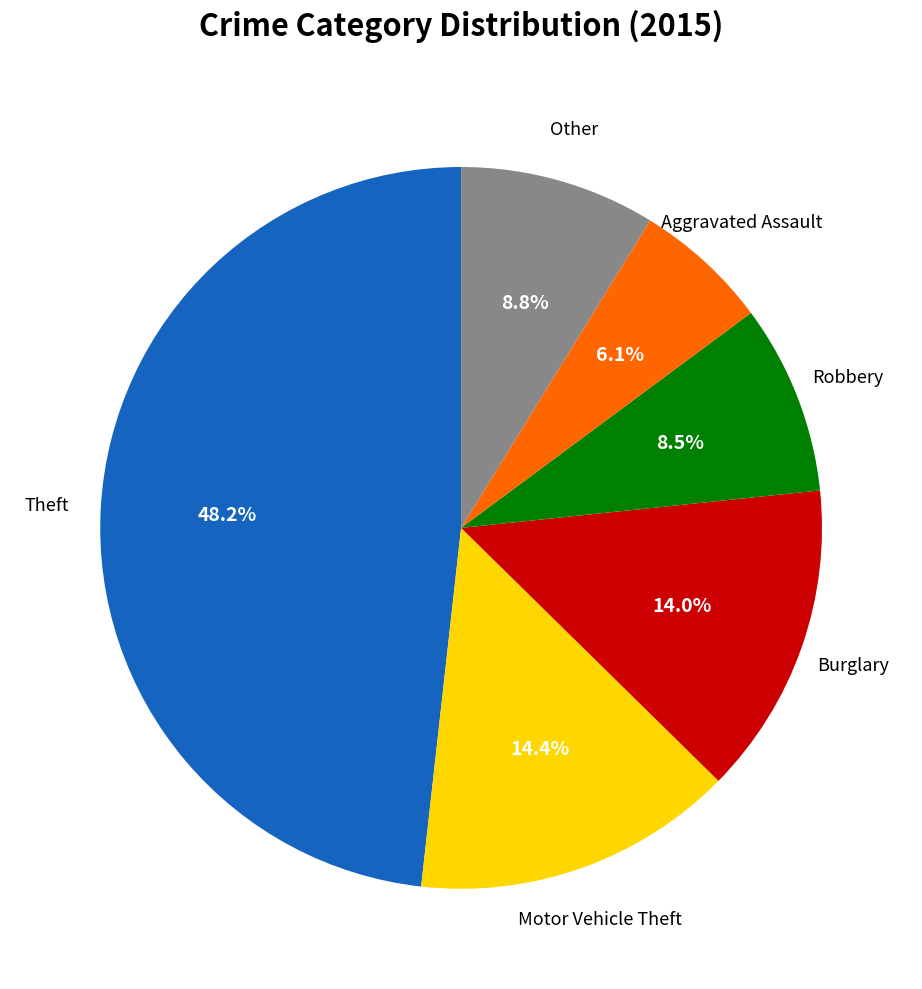

Is there any slice that represents more than half of the pie?

No